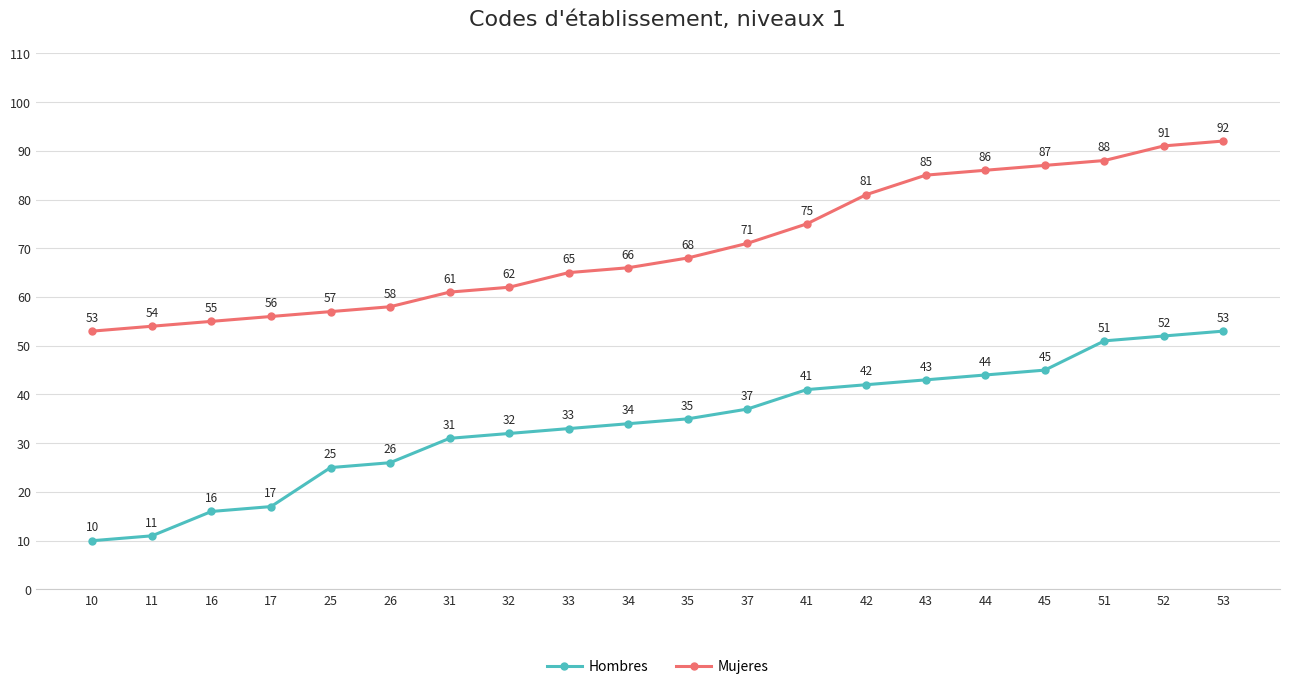

Reading left to right, what are all the values shown in this chart?

Hombres: 10	11	16	17	25	26	31	32	33	34	35	37	41	42	43	44	45	51	52	53
Mujeres: 53	54	55	56	57	58	61	62	65	66	68	71	75	81	85	86	87	88	91	92